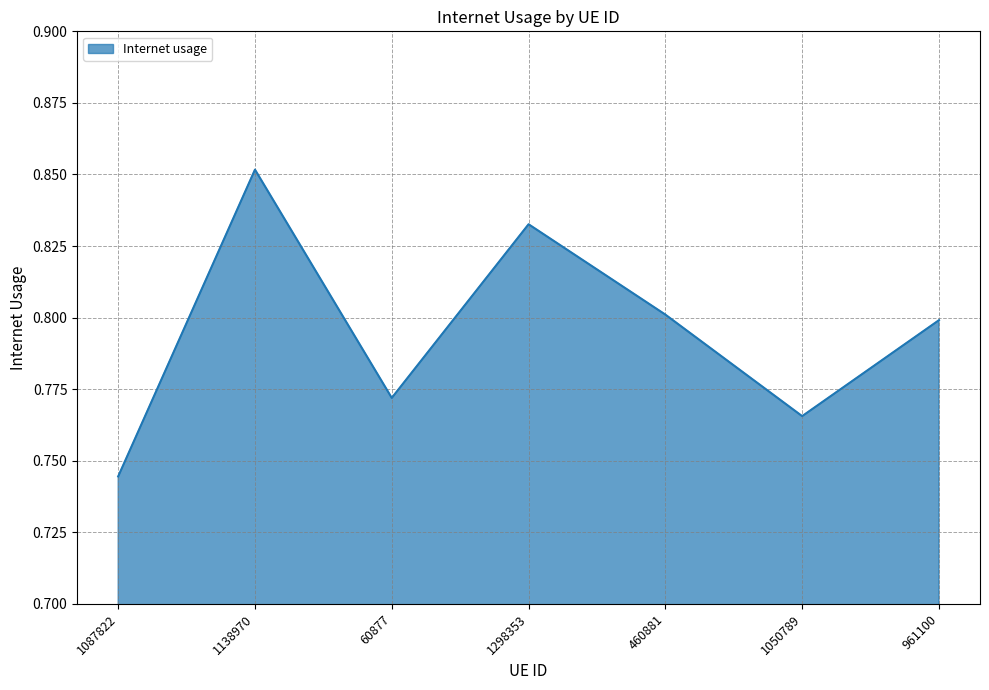

Which category has the lowest value across all series?

1087822